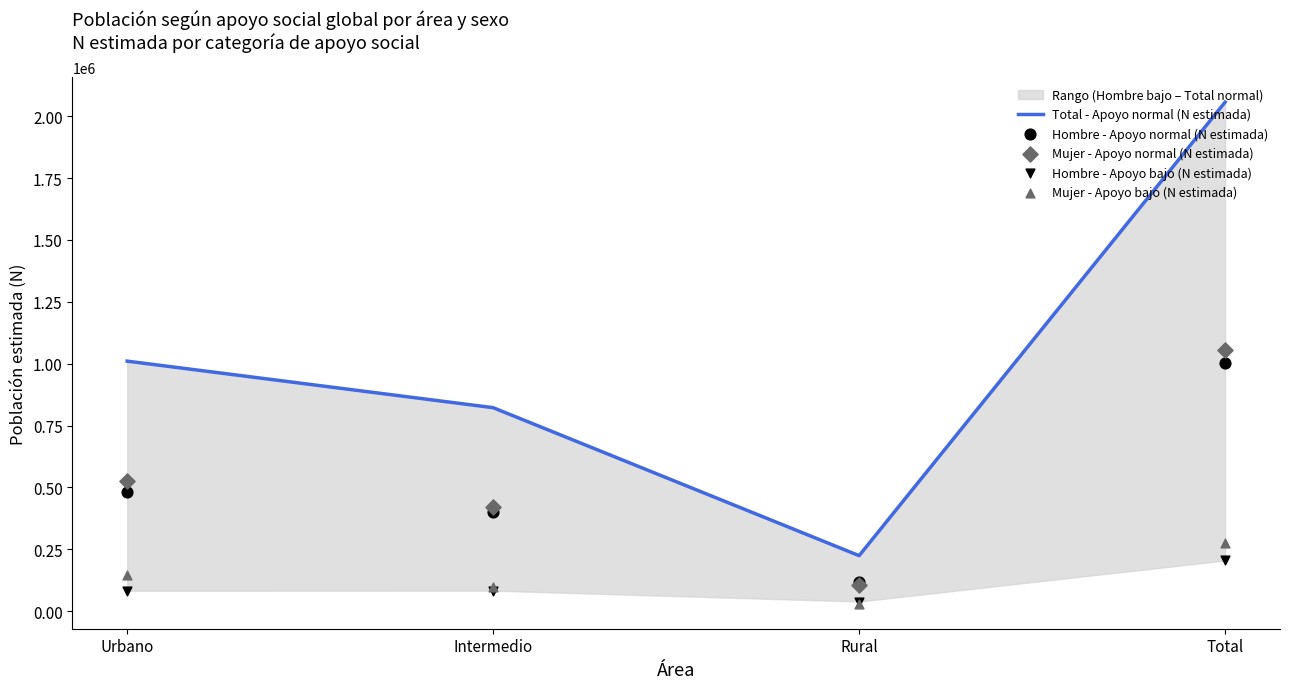

Which series has the largest Y range (max minus min)?

Total - Apoyo normal (N estimada)